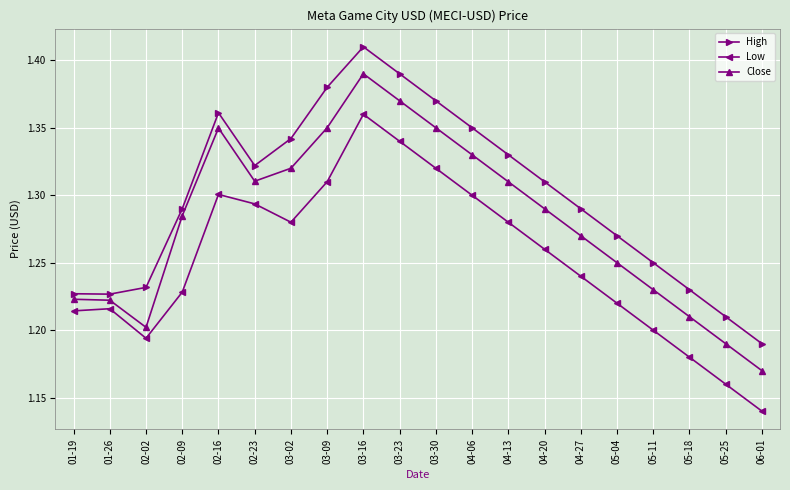

How many High values are between 1 and 2?

20